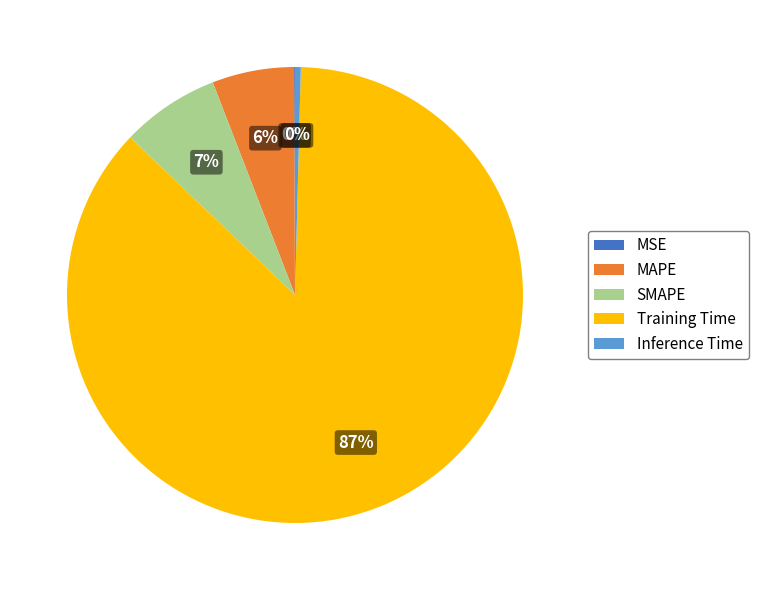

To the nearest percent, what is the average slice percentage?

20%